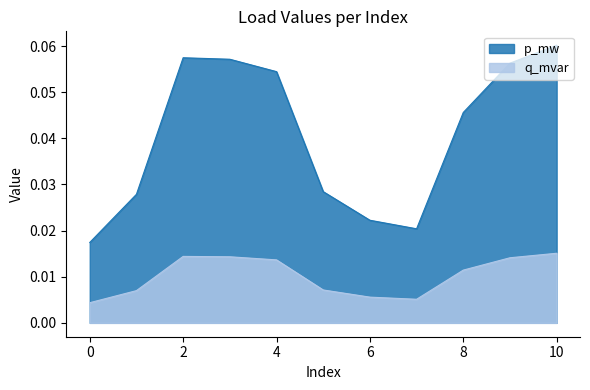

Does the chart display data point markers on the line(s)?

No